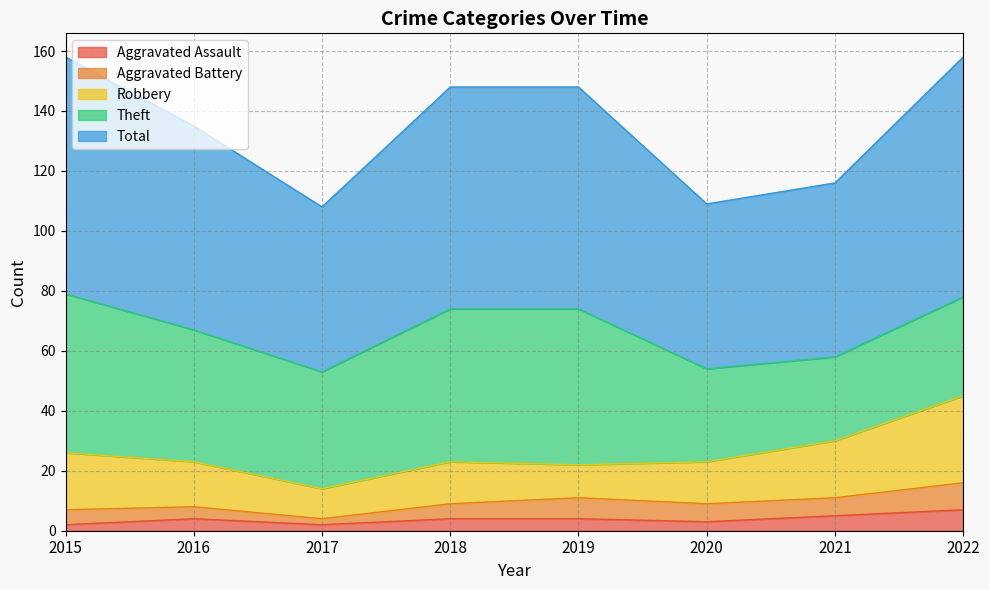

At how many categories does at least one series exceed 9?

8